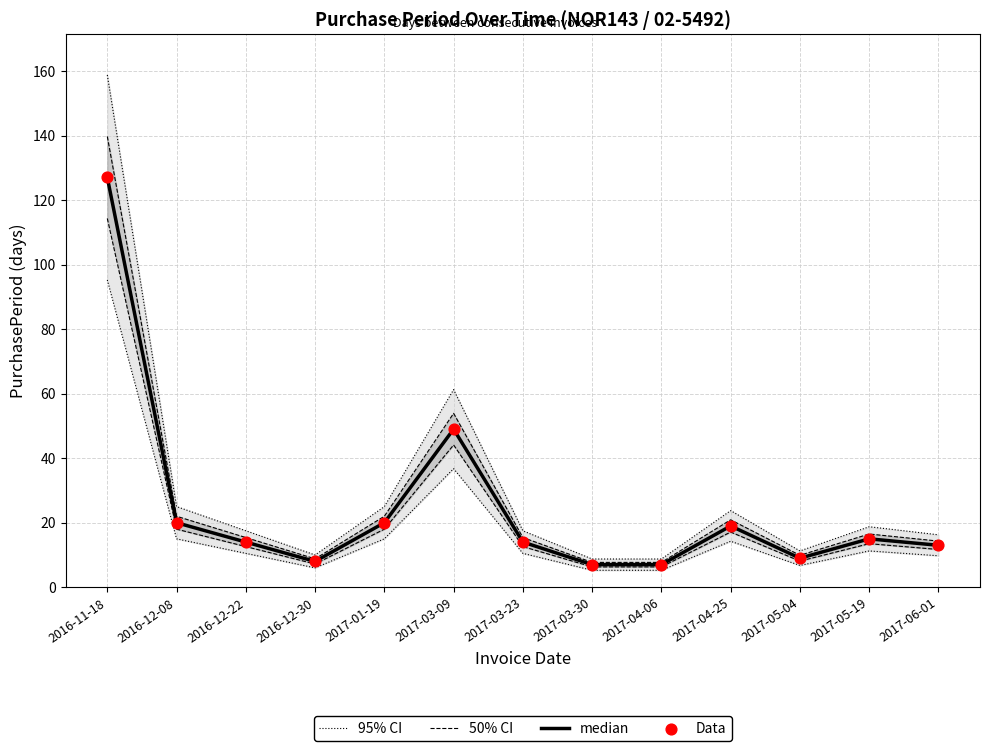

Which series has the largest total across all categories?

95% CI